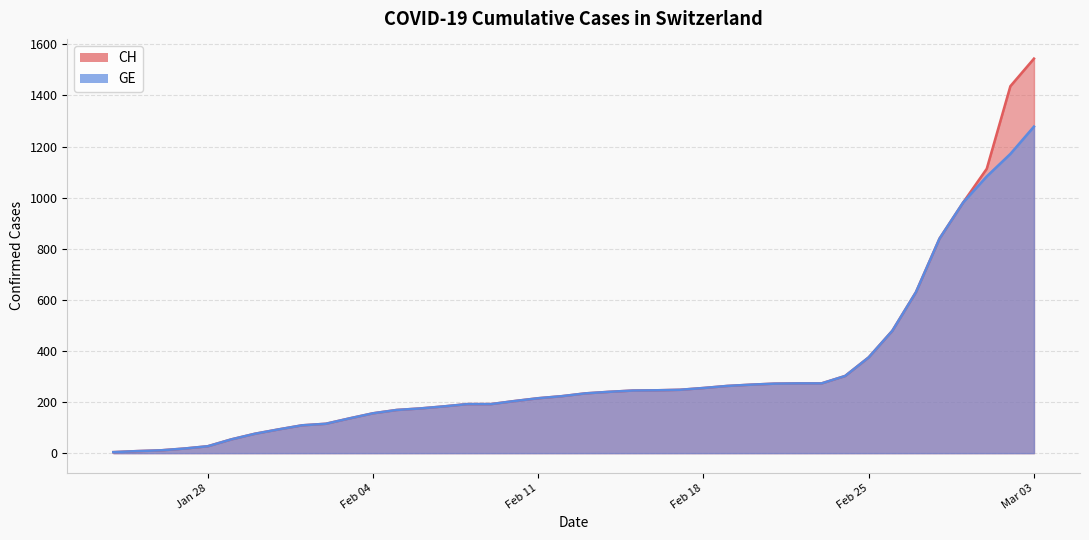

Between 2020-02-20 and 2020-02-26, which series saw the biggest shift?

CH